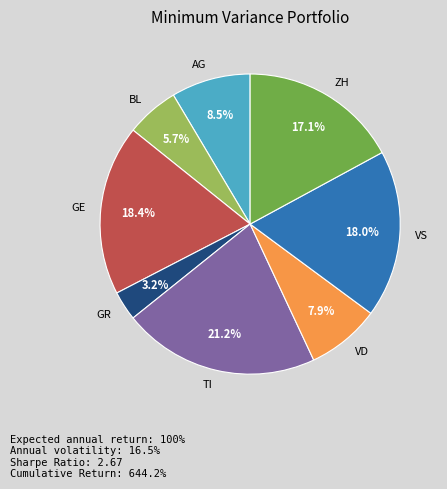

What is the smallest slice in the pie chart?

GR